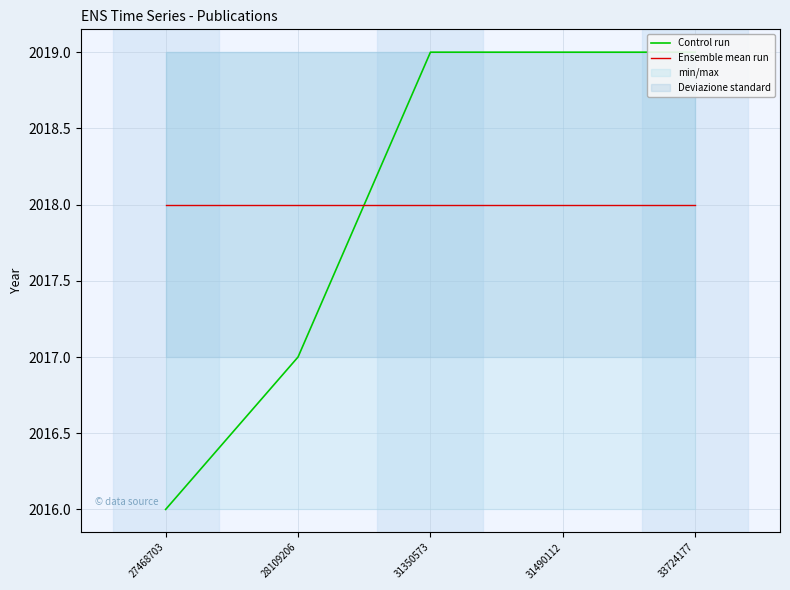

At which label does Ensemble mean run reach its peak?

27468703